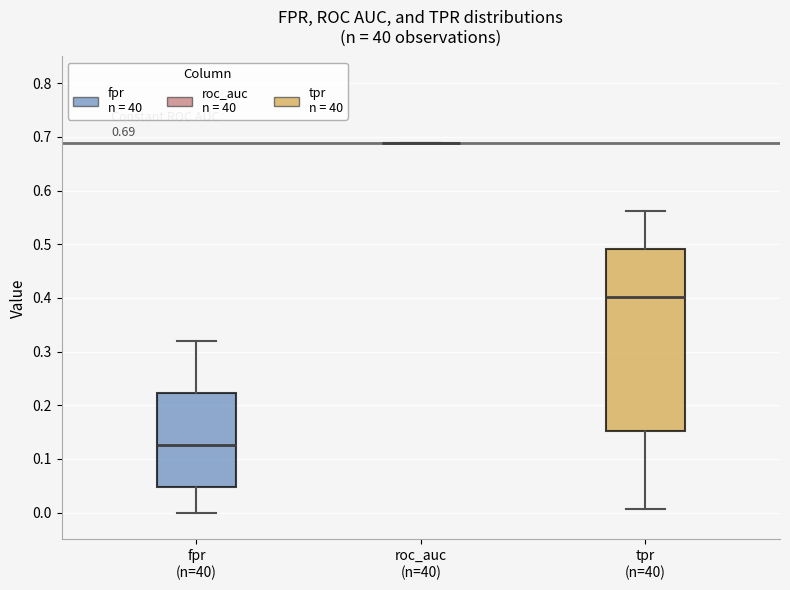

Which box is the tallest, from its lower edge to its upper edge?

tpr (n=40)